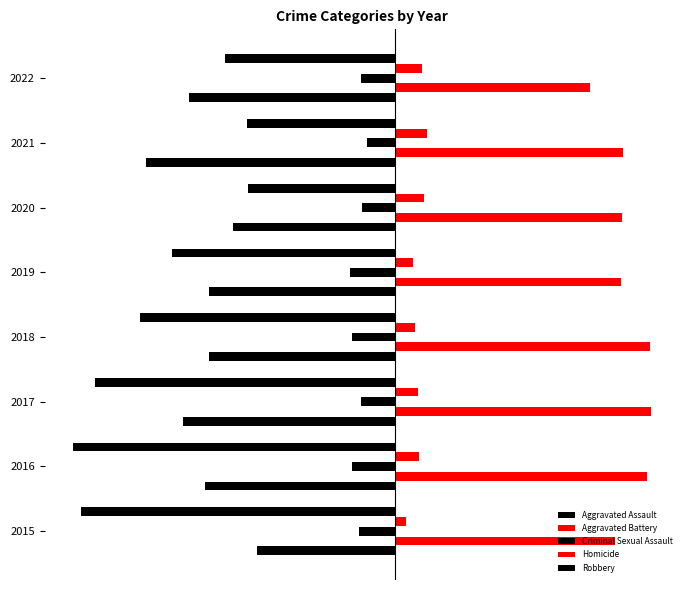

What is the value of the Aggravated Battery bar at the 5th from the left?

267